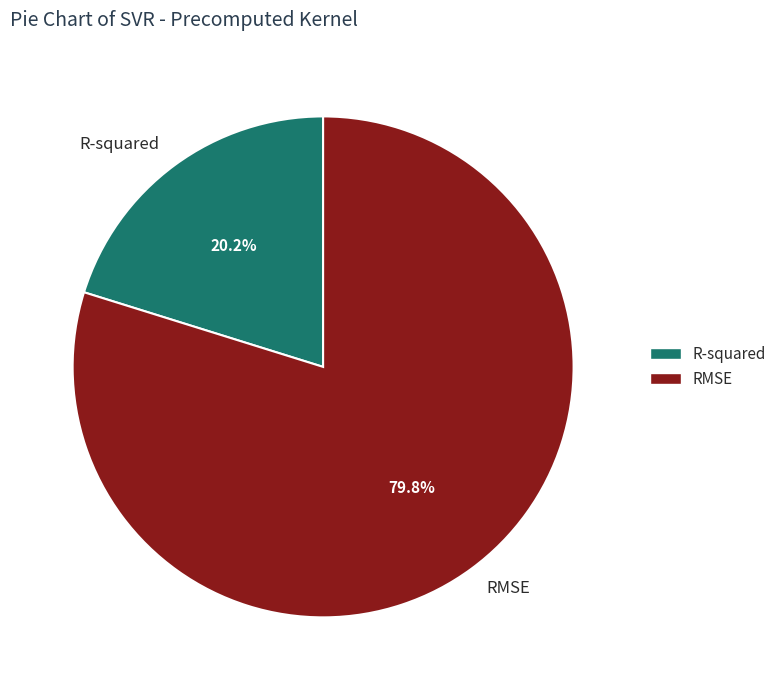

How many slices are in this pie chart?

2